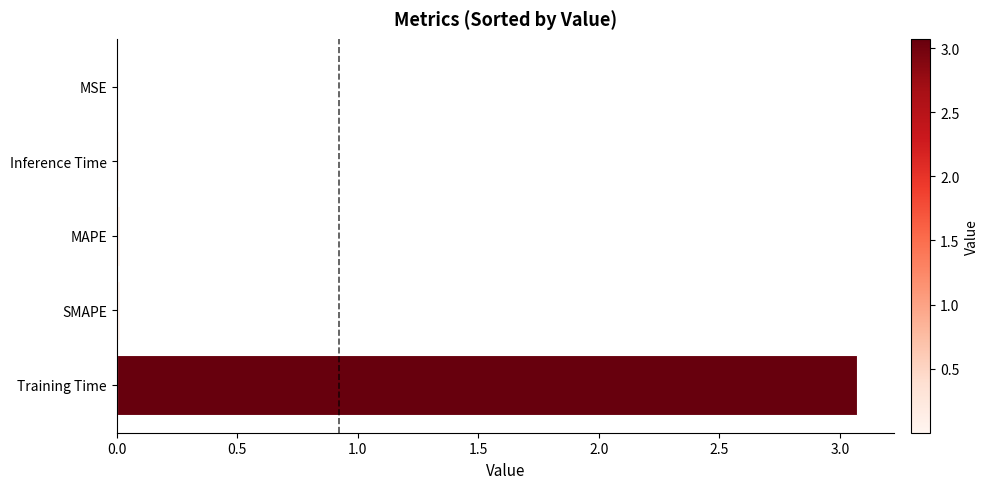

What is the maximum value shown in the chart?

3.1